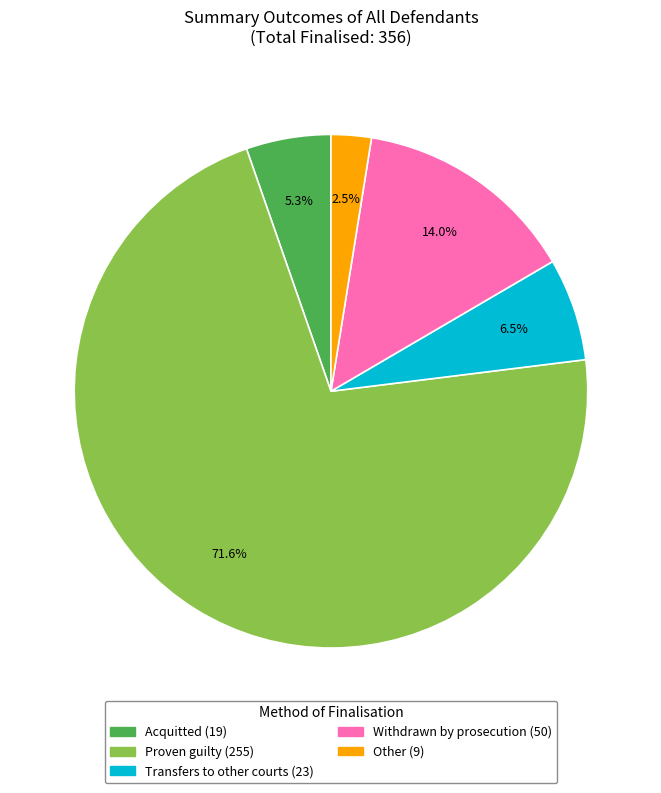

To the nearest percent, what portion does Withdrawn by prosecution represent?

14%